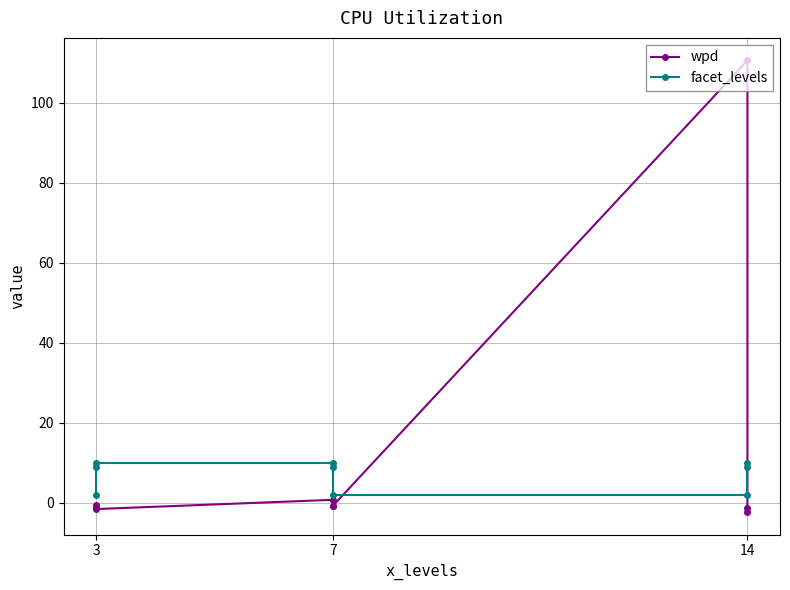

The wpd series shows -0.4 at 7. True or false?

False